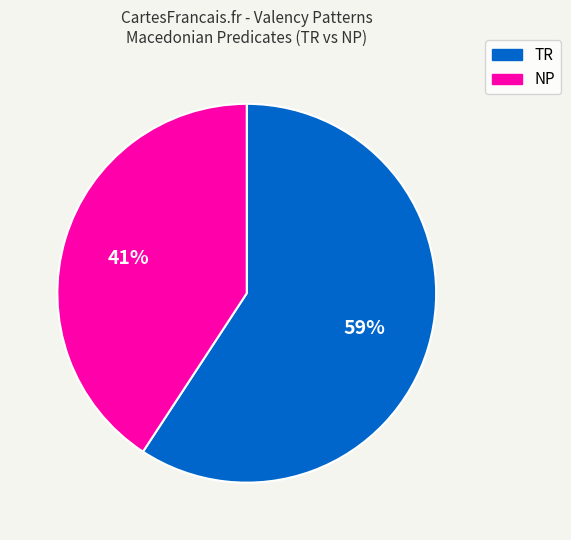

Which has a higher value, TR or NP?

TR